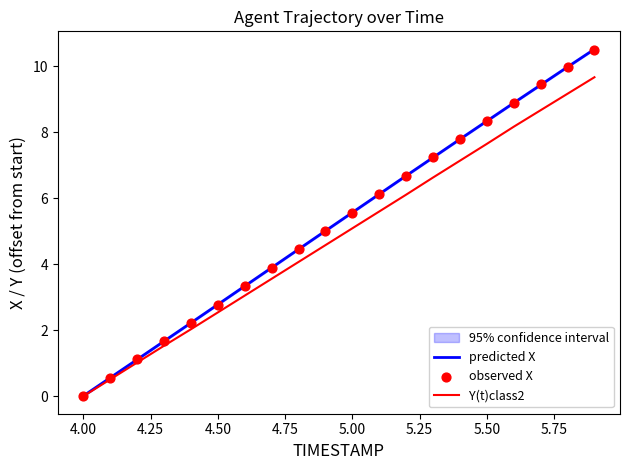

At how many categories does at least one series exceed 2?

16